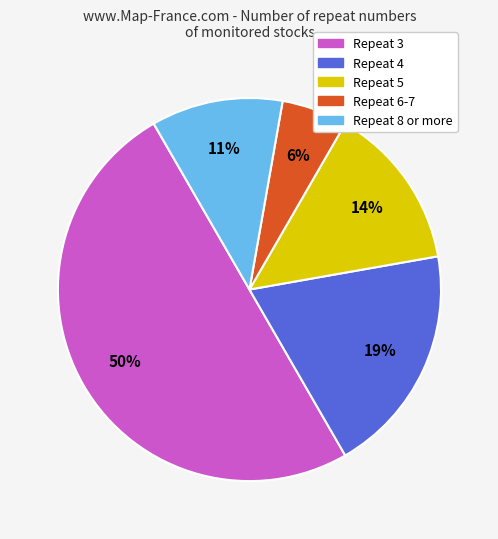

To the nearest percent, what is the difference between the largest and smallest slice percentages?

44%